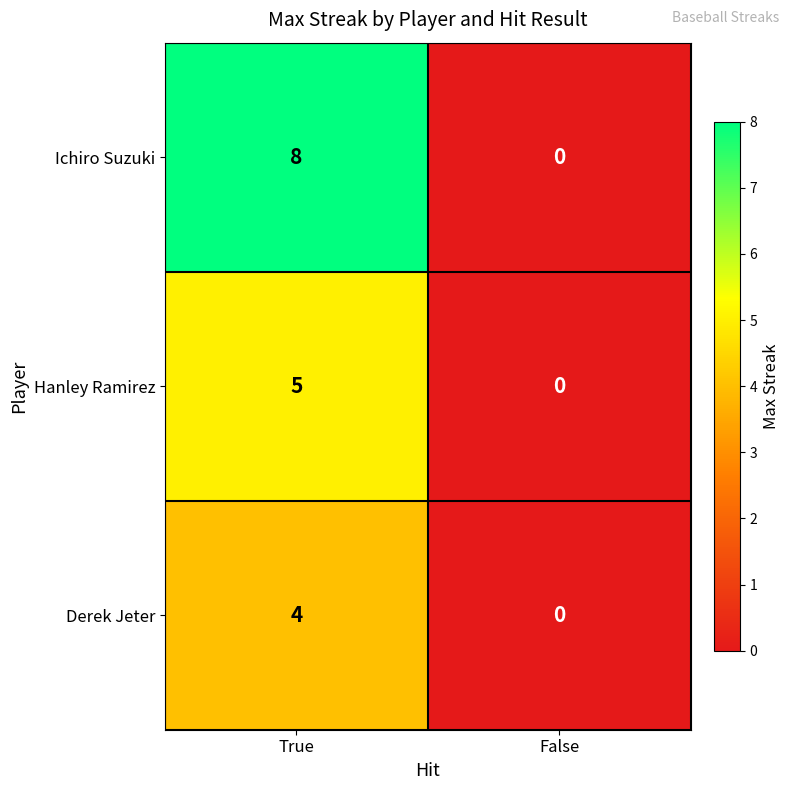

Rank the series at True from highest to lowest value.

Ichiro Suzuki, Hanley Ramirez, Derek Jeter